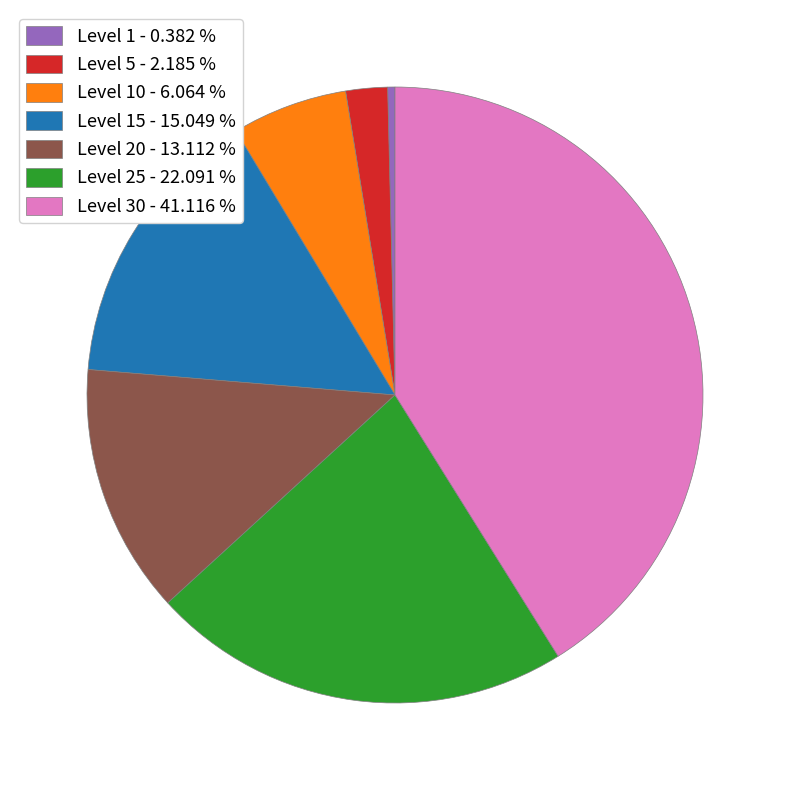

How many slices are in this pie chart?

7